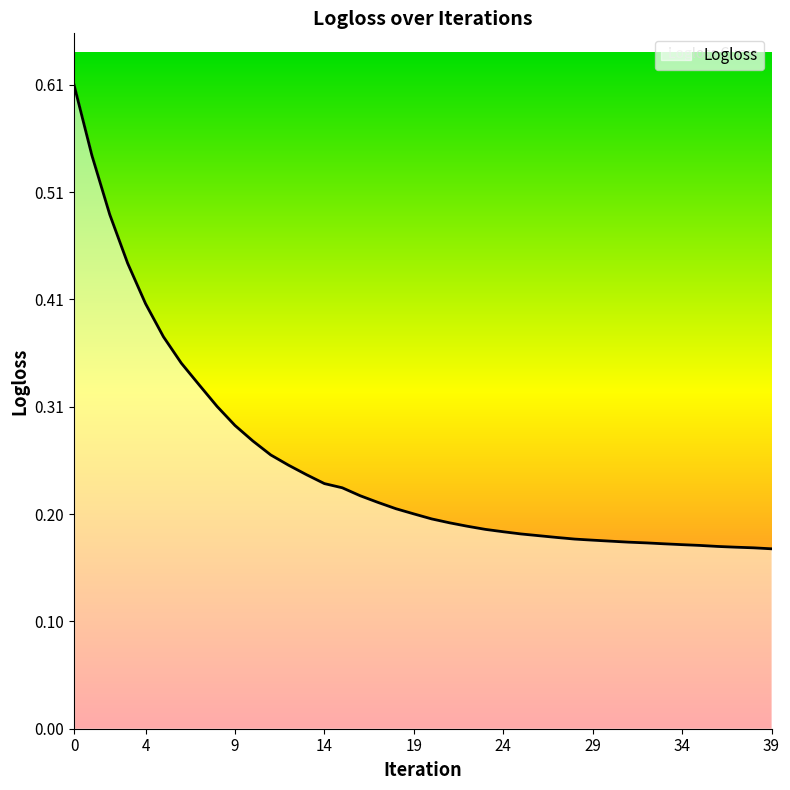

Does the chart display data point markers on the line(s)?

No